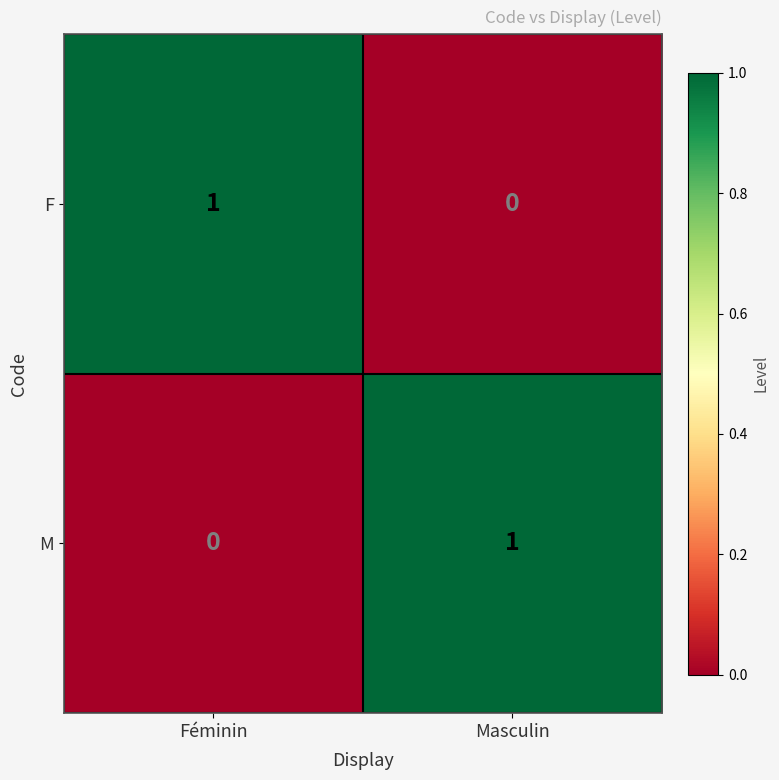

How many categories are shown in the chart?

2